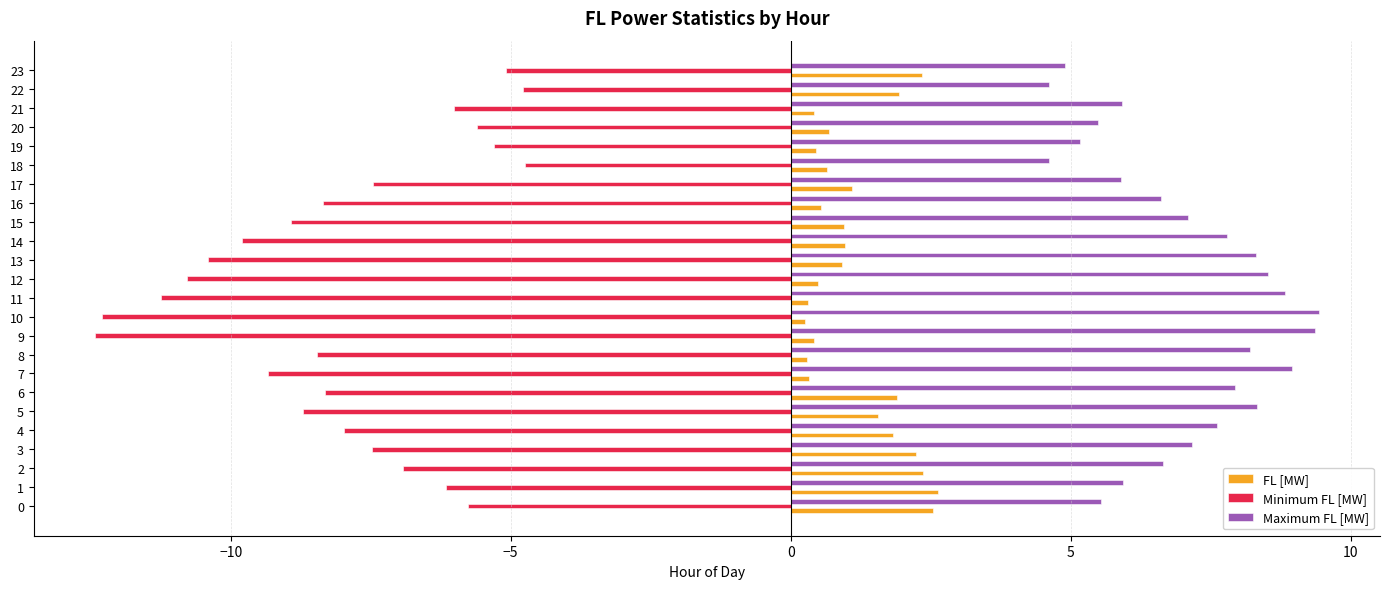

What is the smallest value displayed?

-12.4